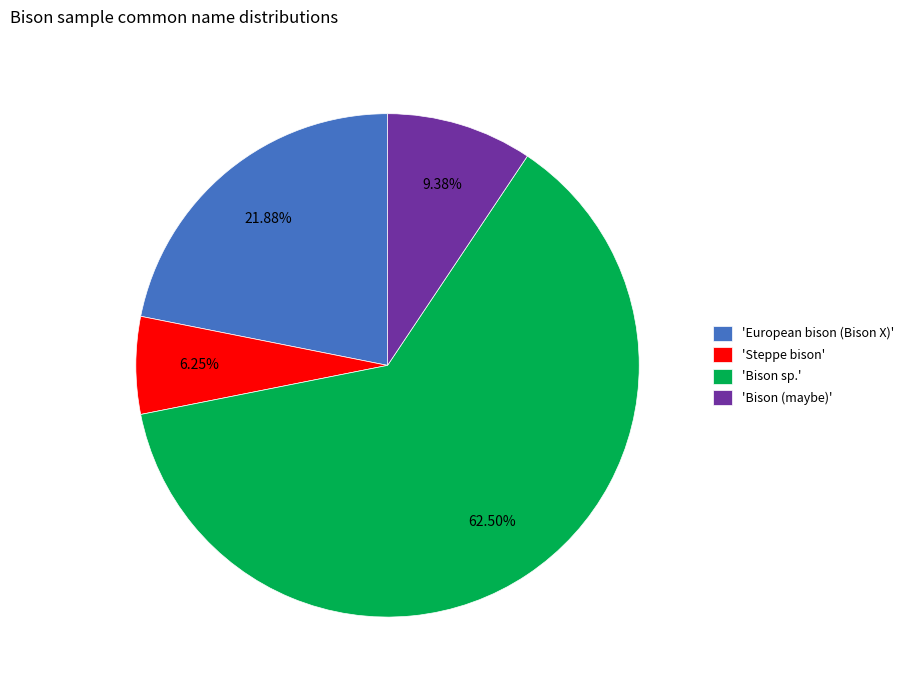

How many segments does this pie chart have?

4